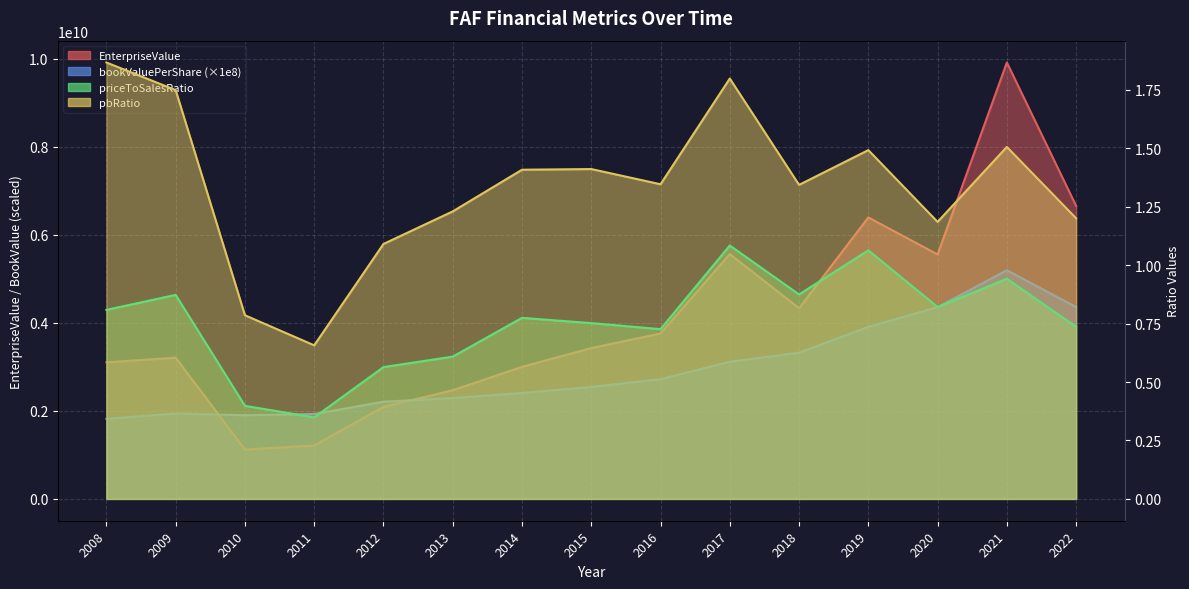

What is the smallest value displayed?

0.3